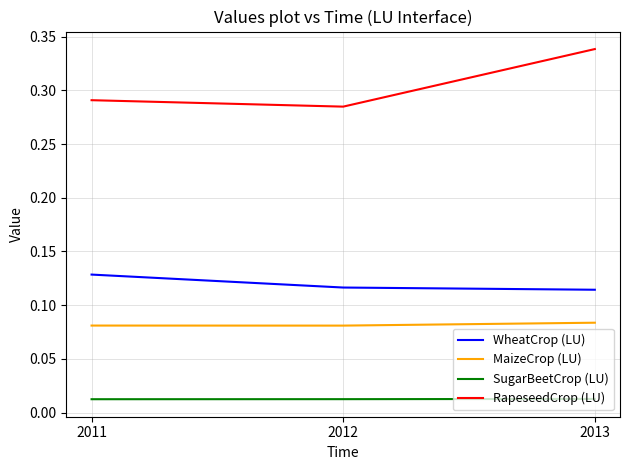

Rank the series at 2012 from lowest to highest value.

SugarBeetCrop (LU), MaizeCrop (LU), WheatCrop (LU), RapeseedCrop (LU)